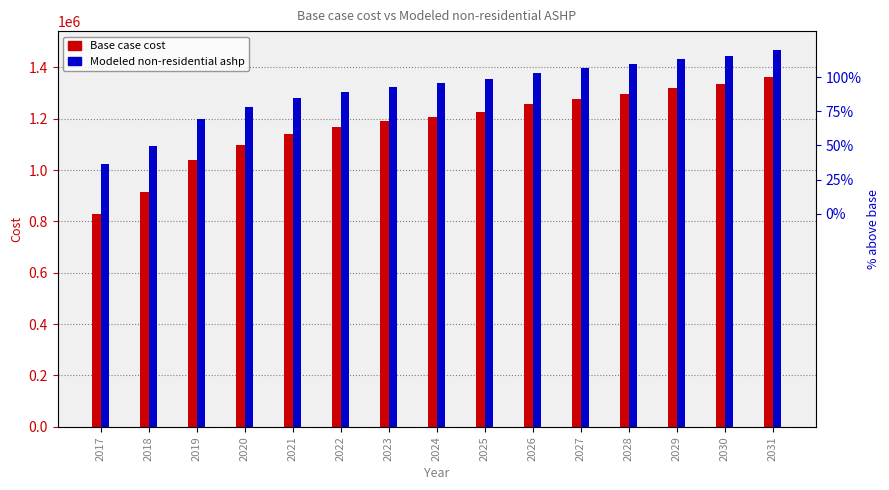

List the series in order of their peak value, lowest first.

Base case cost, Modeled non-residential ashp